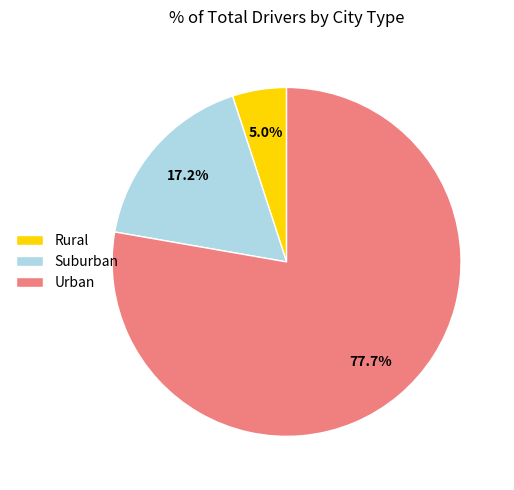

Which category has the biggest portion of the pie?

Urban